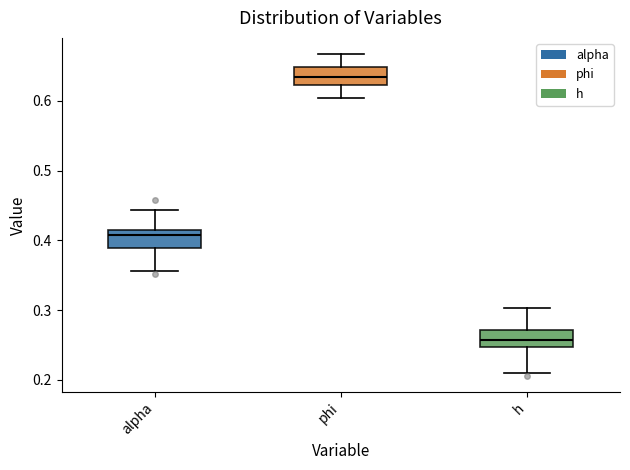

Where is the upper edge of the box for h on the y-axis? The values are not printed on the chart, so give them approximately, as read against the axis.

0.27